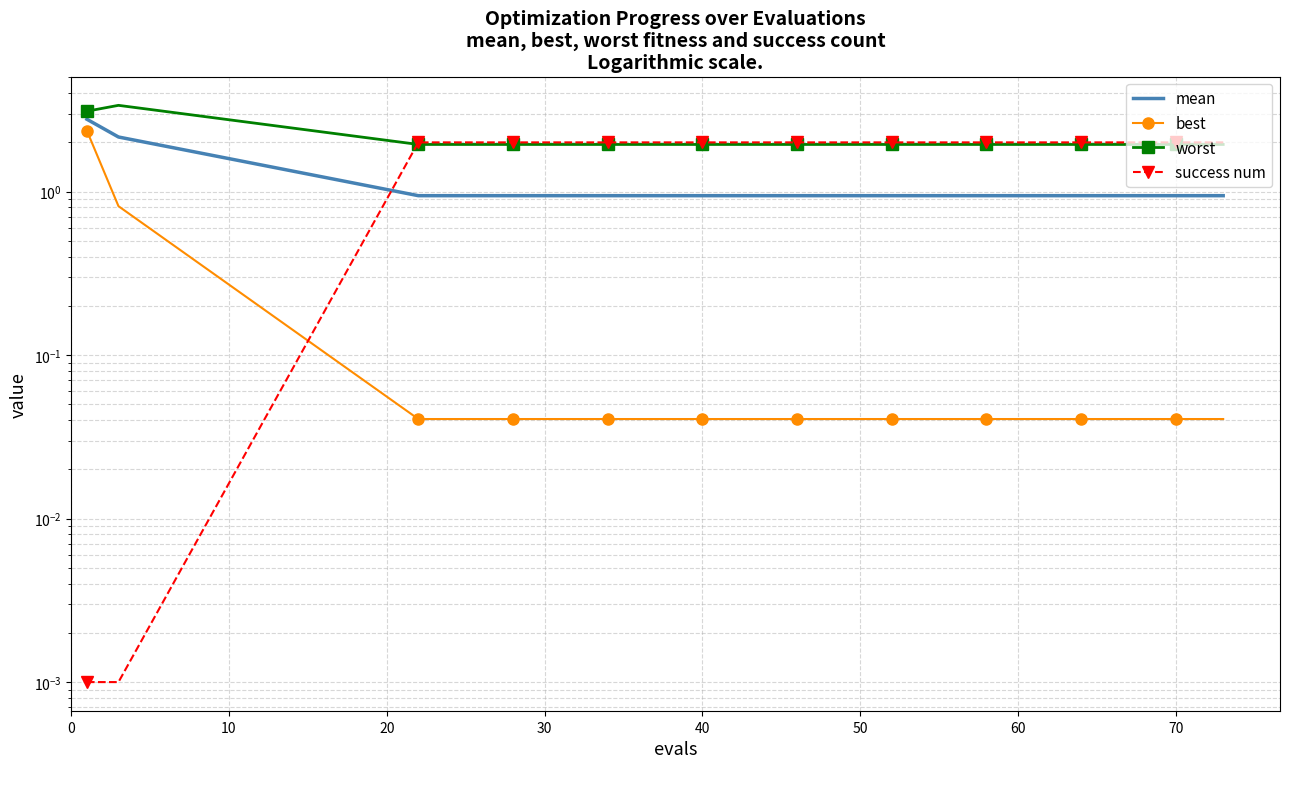

What is the label of the 6th point from the left?

50